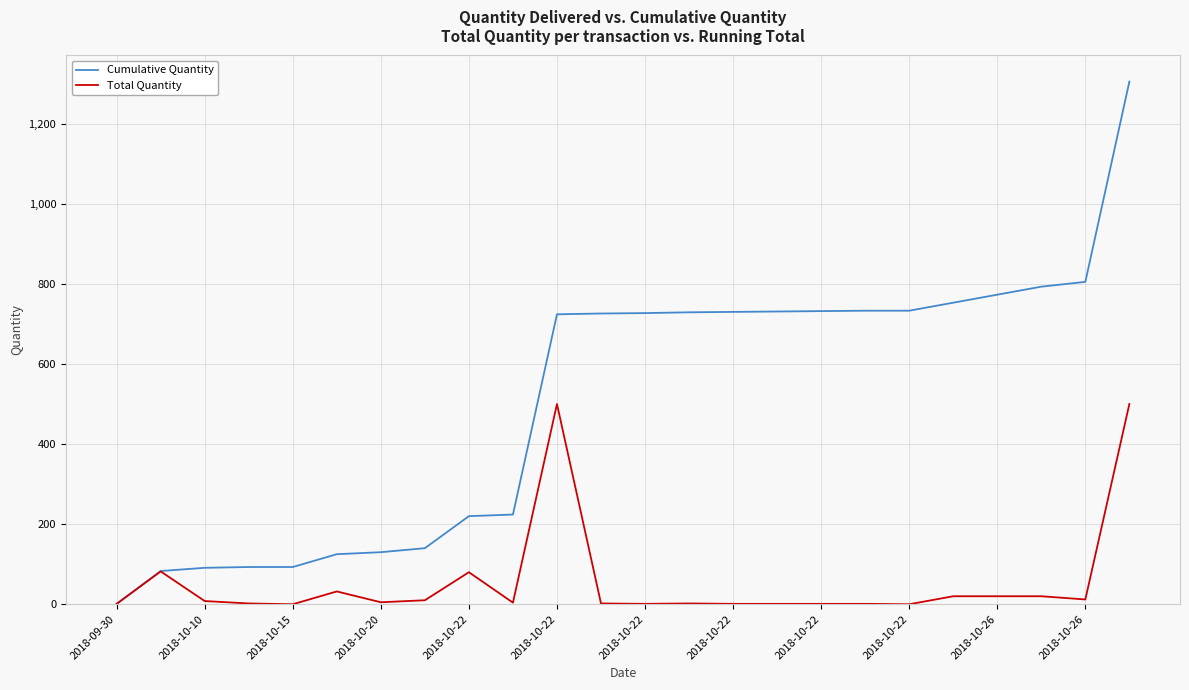

Which series has the widest spread of values?

Cumulative Quantity